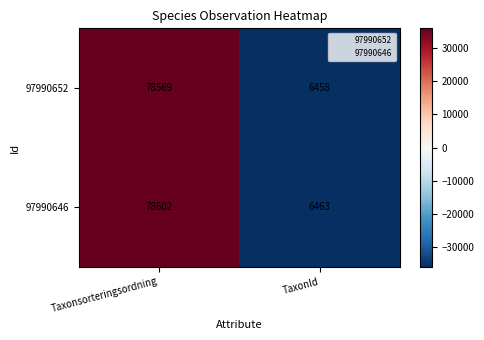

The 97990652 series shows 44658 at Taxonsorteringsordning. True or false?

False